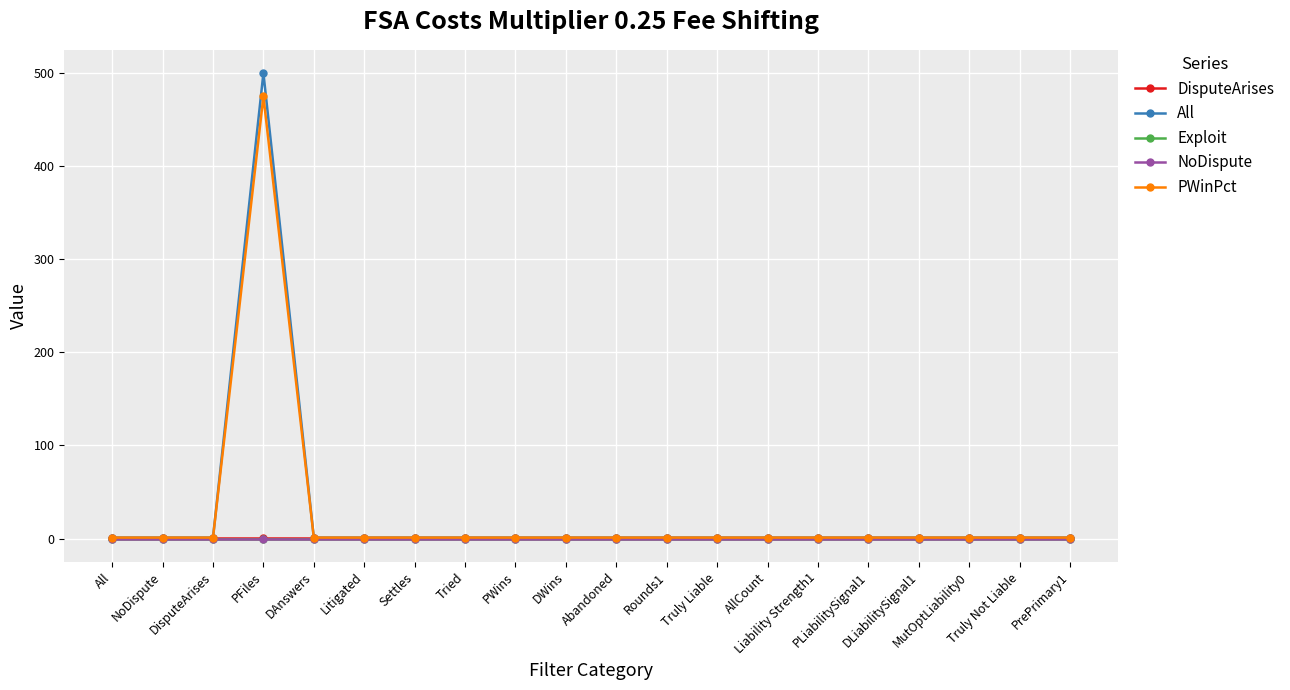

Is this an area chart (filled region under the line)?

No